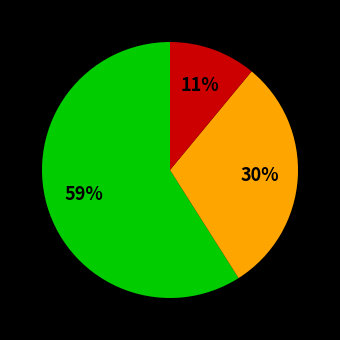

Does any single category account for the majority?

Yes